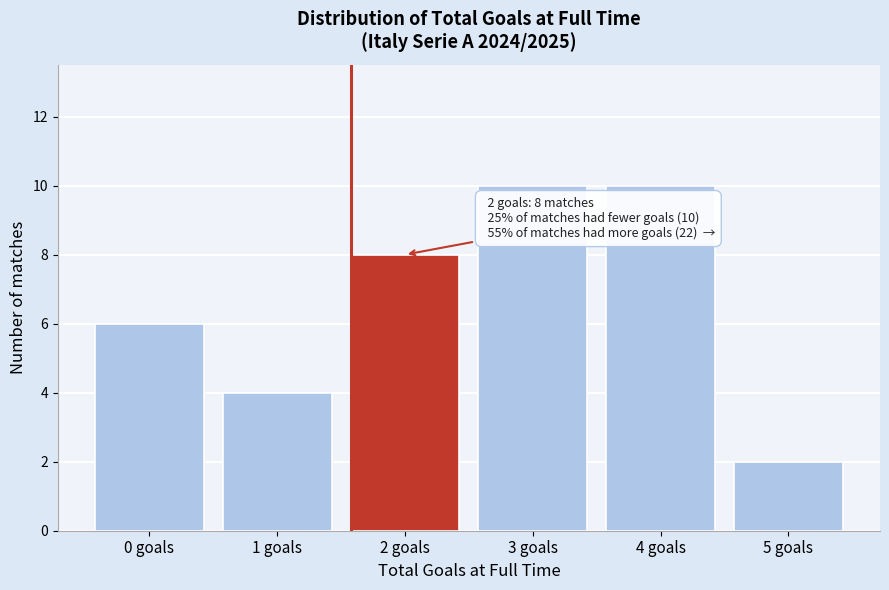

Reading right to left, list all the values displayed in this chart.

5 goals=2	4 goals=10	3 goals=10	2 goals=8	1 goals=4	0 goals=6